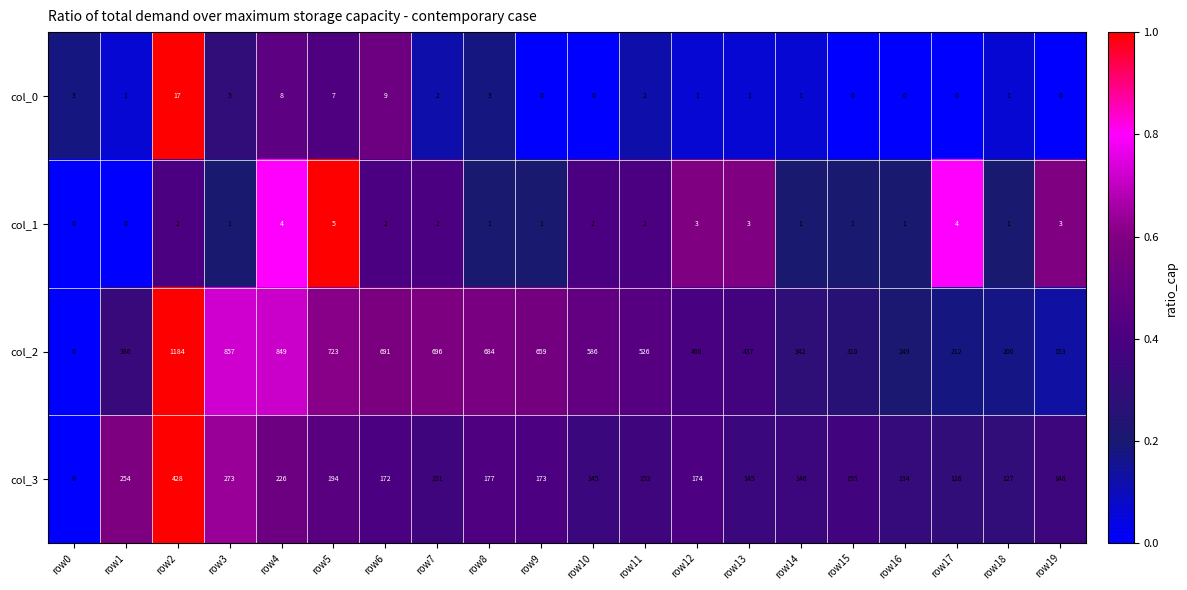

Which series has the largest total across all categories?

col_2